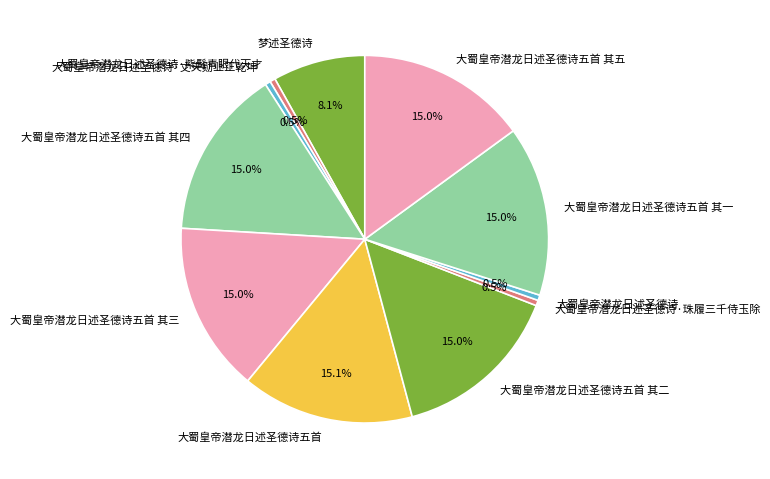

What is the ratio of the value at 大蜀皇帝潜龙日述圣德诗五首 其二 to the value at 大蜀皇帝潜龙日述圣德诗五首 其一?

1.0